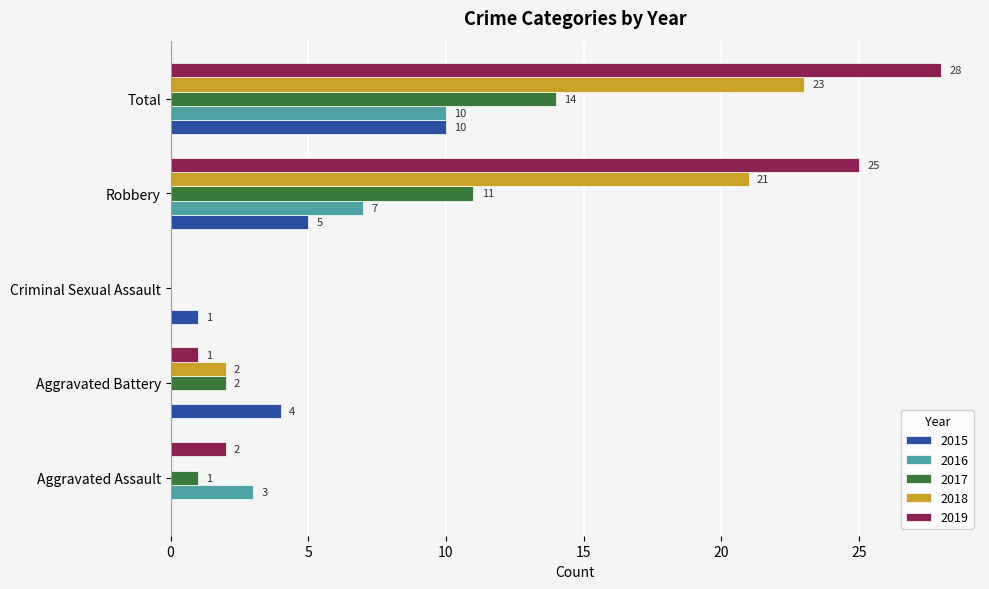

The value of 2016 at Criminal Sexual Assault is 0. True or false?

True